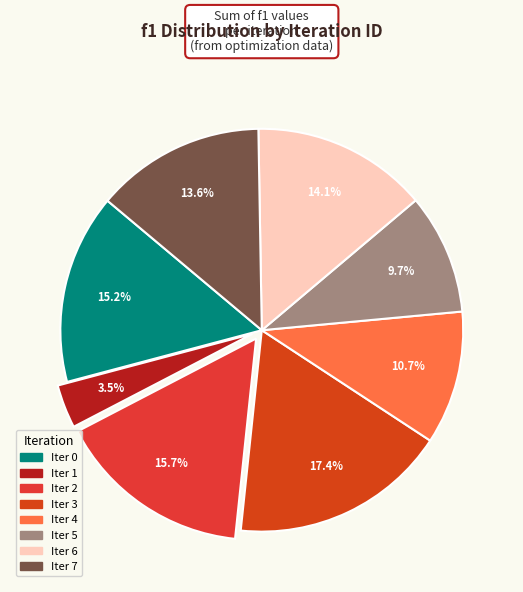

Is there any slice that represents more than half of the pie?

No